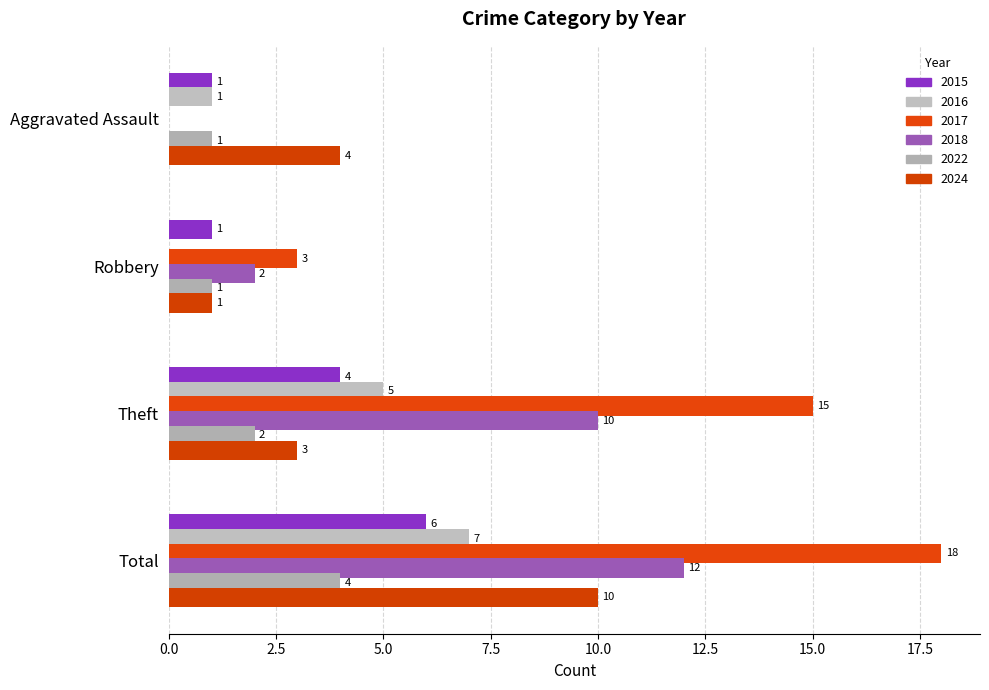

The 2016 series shows 0 at Aggravated Assault. True or false?

False